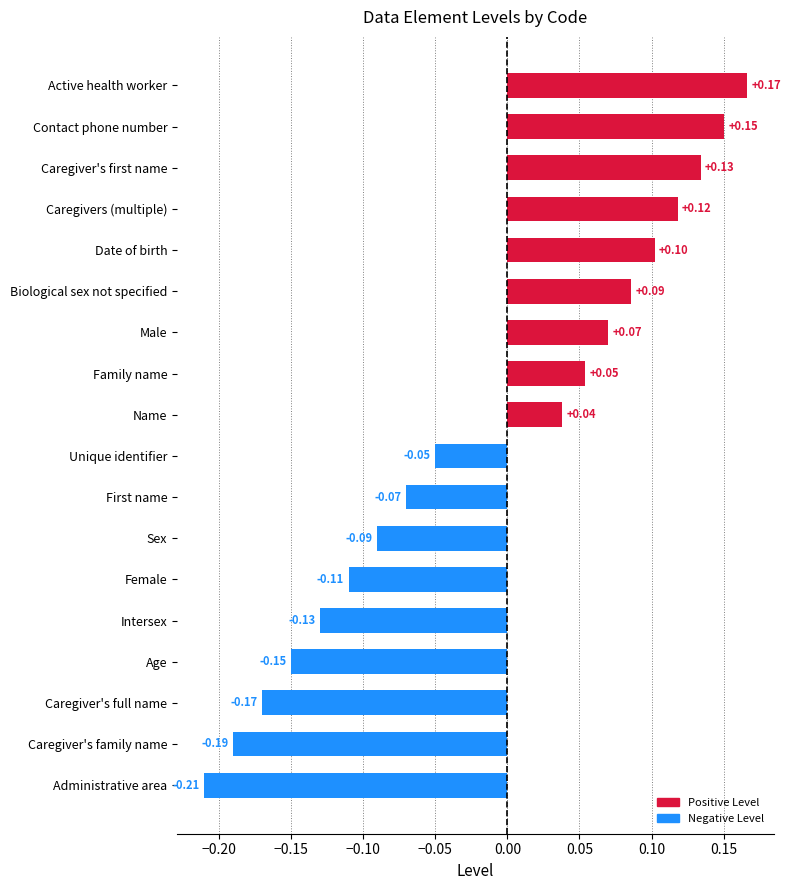

At which label is the value closest to 0?

Name